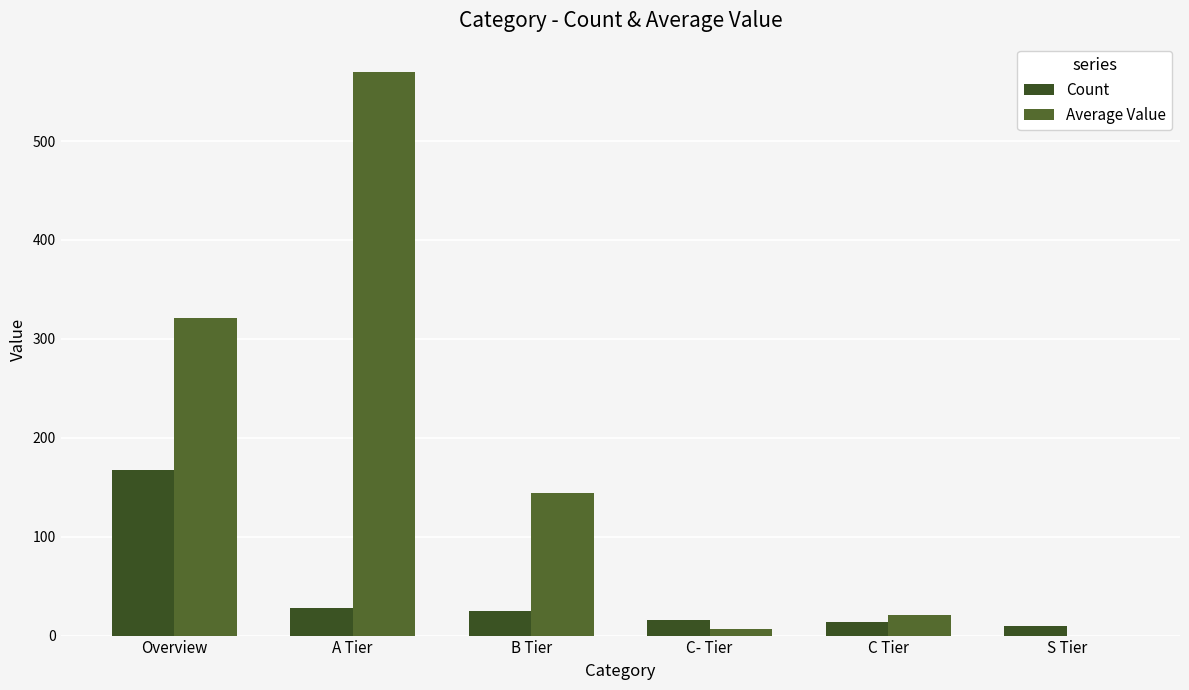

What is the total value across all series at Overview?

488.4